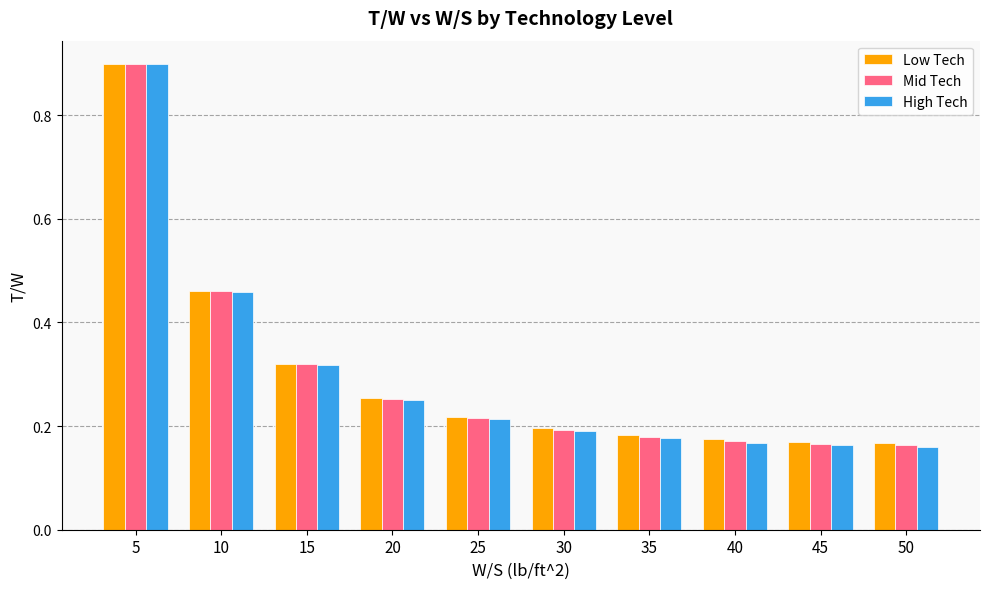

At how many categories does at least one series exceed 0?

10